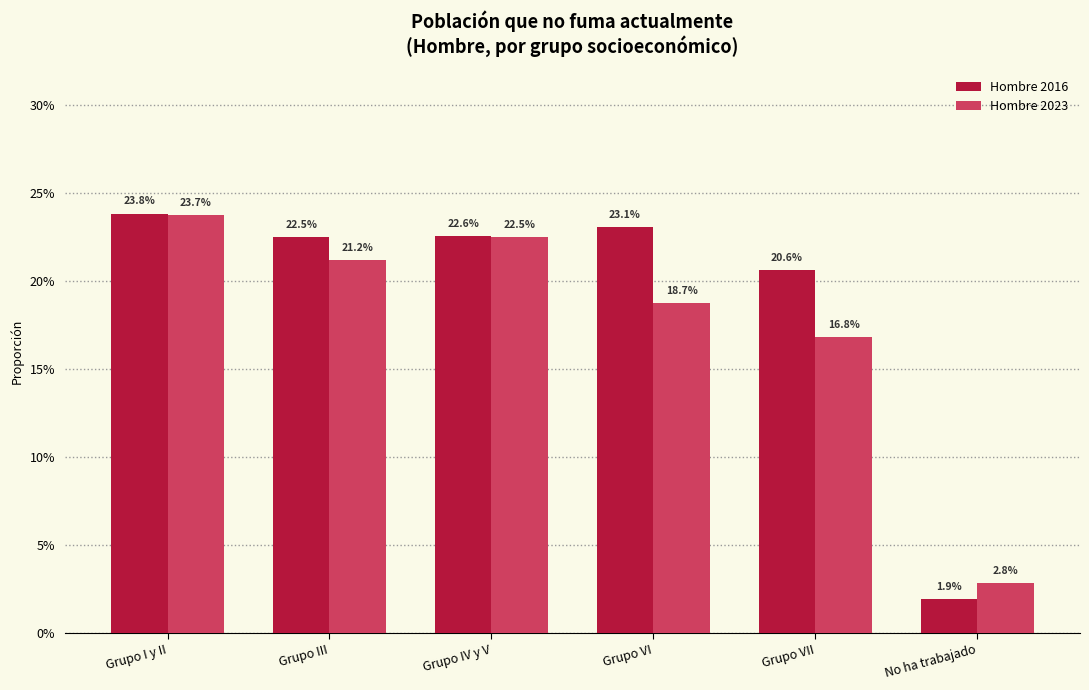

Are the bars grouped side by side (vs. stacked)?

Yes